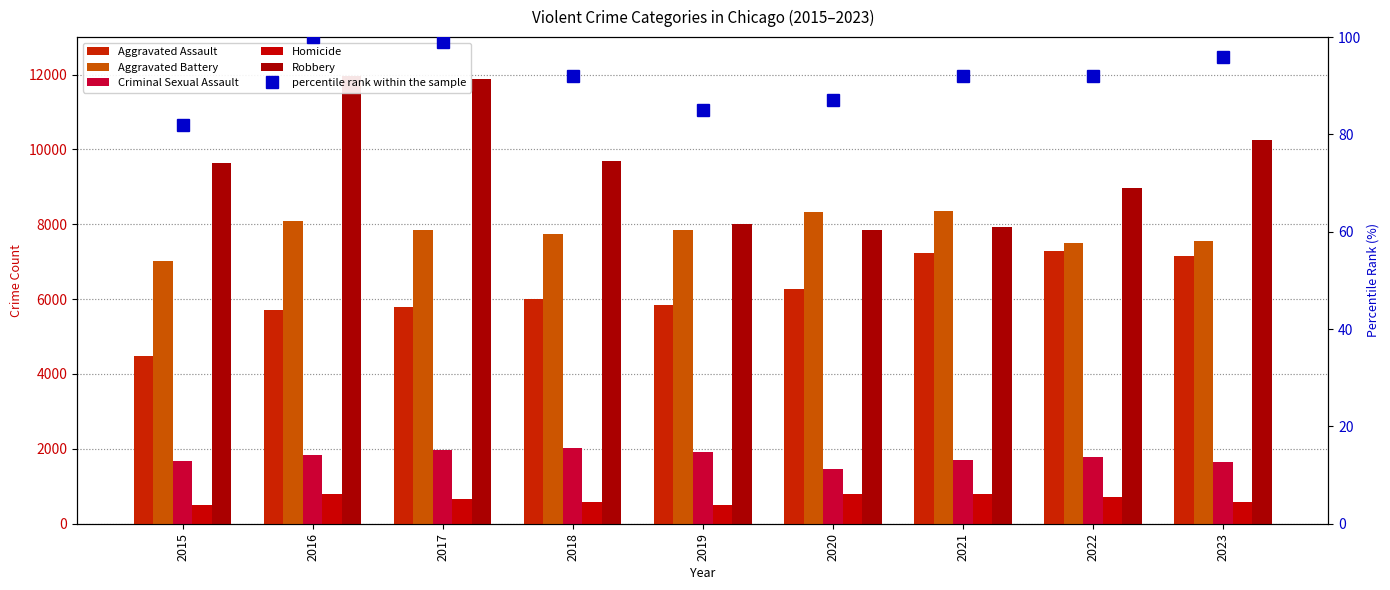

What is the difference between the highest and lowest values at 2021?

8255